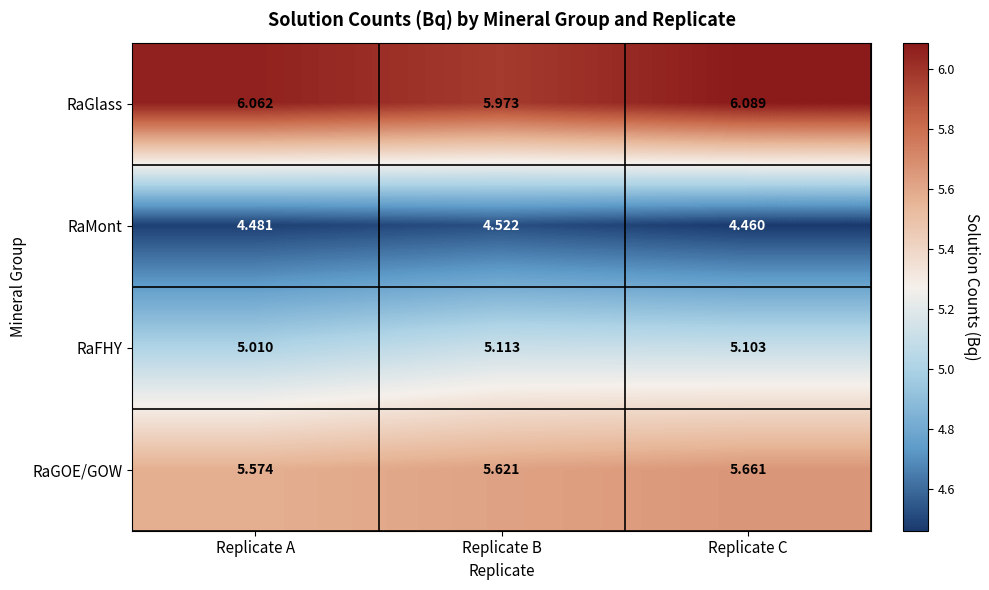

Rank the series by their average value, from highest to lowest.

RaGlass, RaGOE/GOW, RaFHY, RaMont